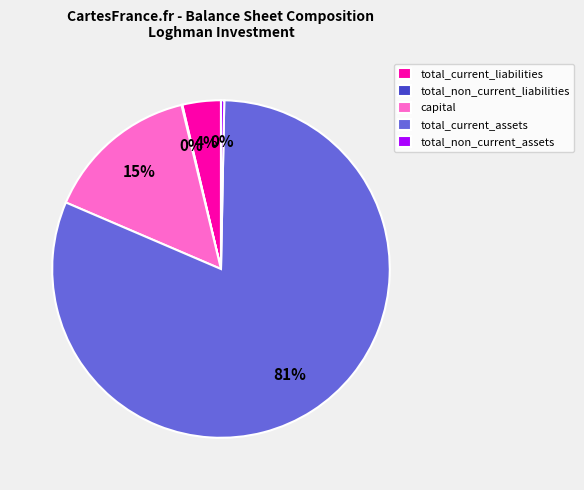

The capital slice represents 15% of the pie. True or false?

True